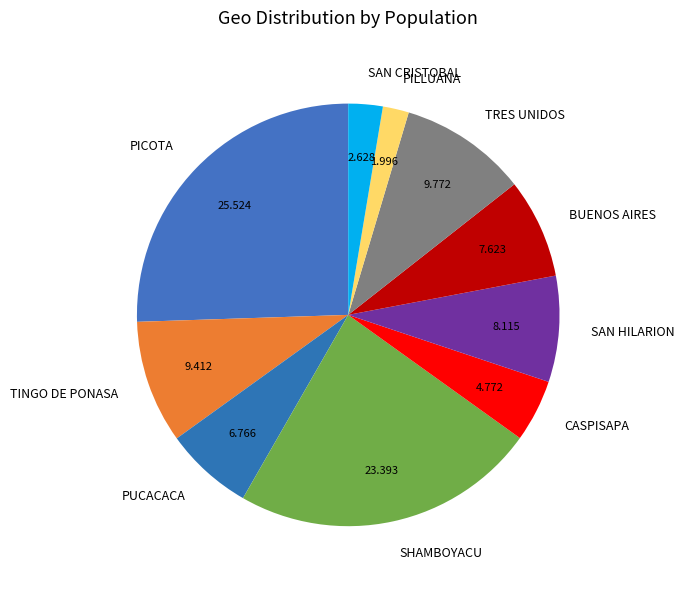

The SAN HILARION slice represents 8% of the pie. True or false?

True